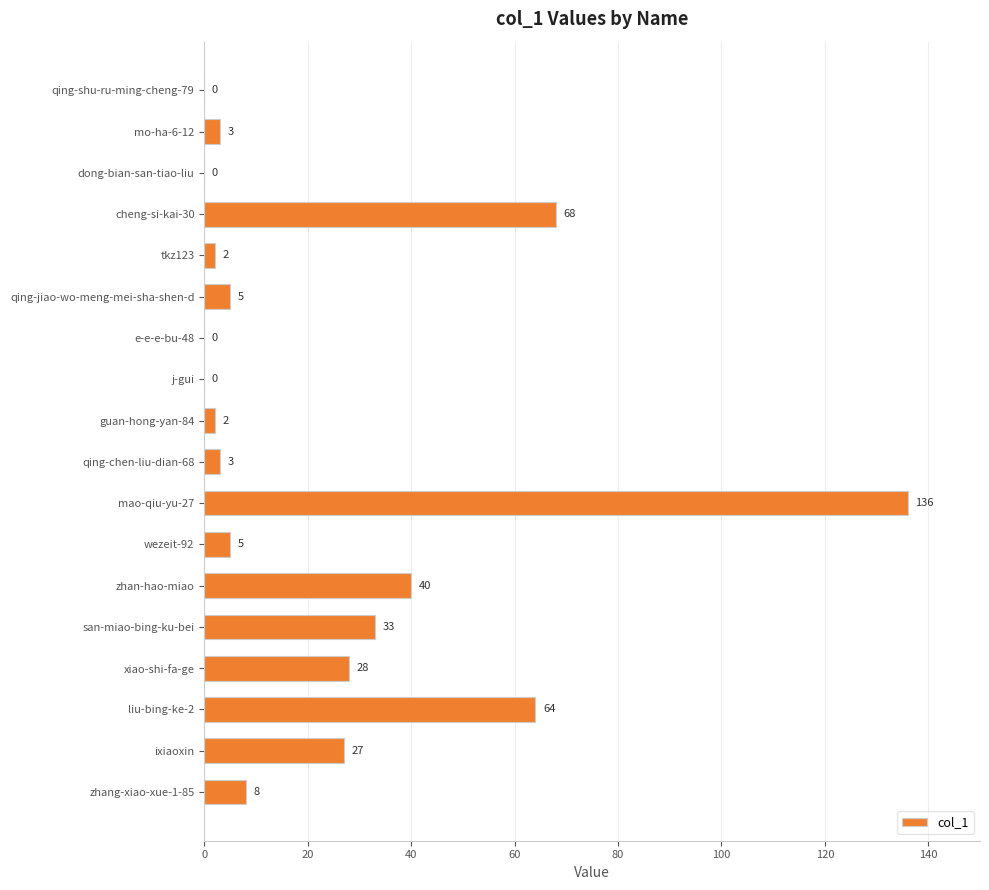

The chart shows a value of 3 at mo-ha-6-12. True or false?

True